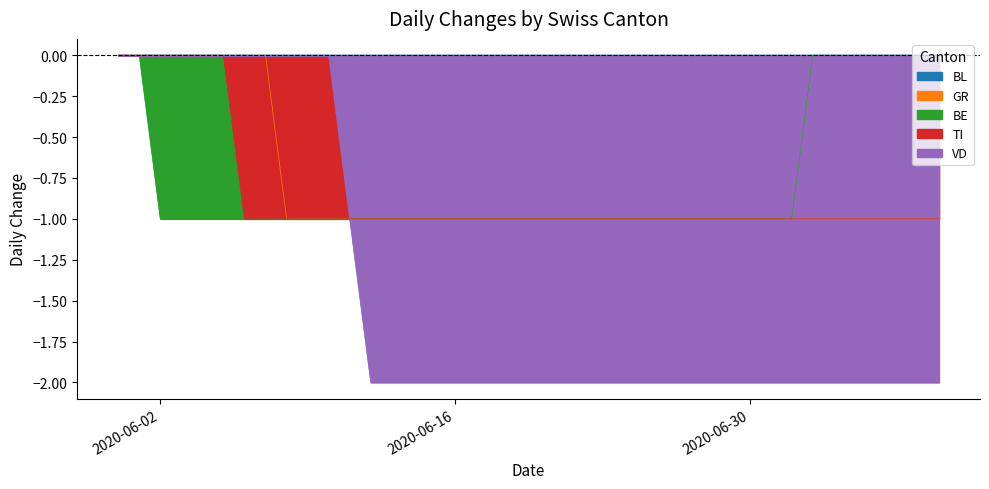

The value of TI at 2020-06-04 is 0. True or false?

False